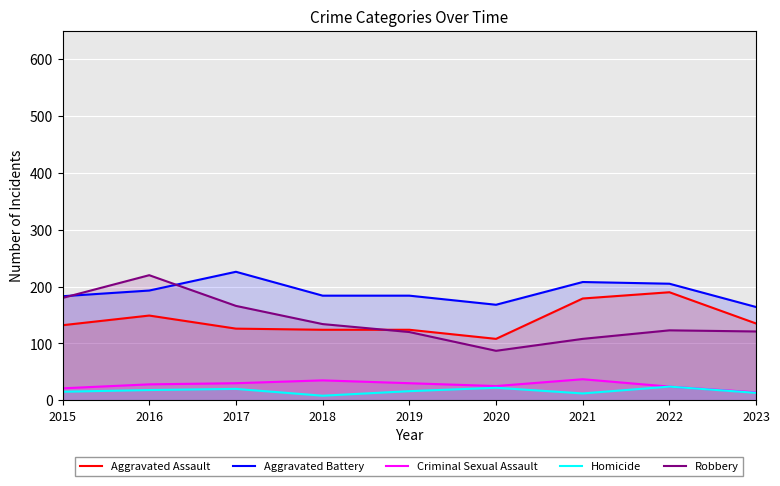

Is the value of Aggravated Assault at 2023 greater than the value of Criminal Sexual Assault at 2020?

Yes